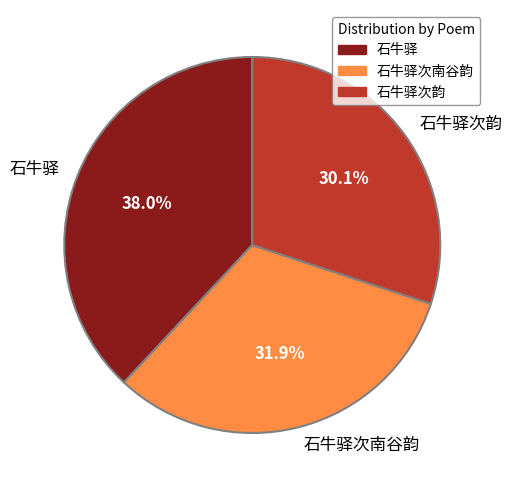

What percentage is the 石牛驿 slice, to the nearest percent?

38%